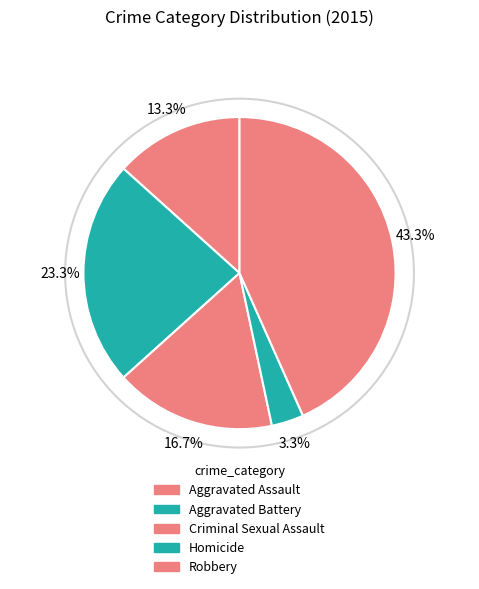

How much of the chart is everything except Aggravated Battery?

76.7%